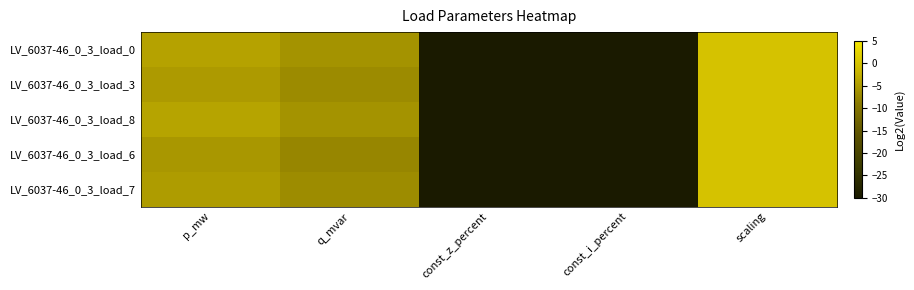

How many categories are shown in the chart?

5